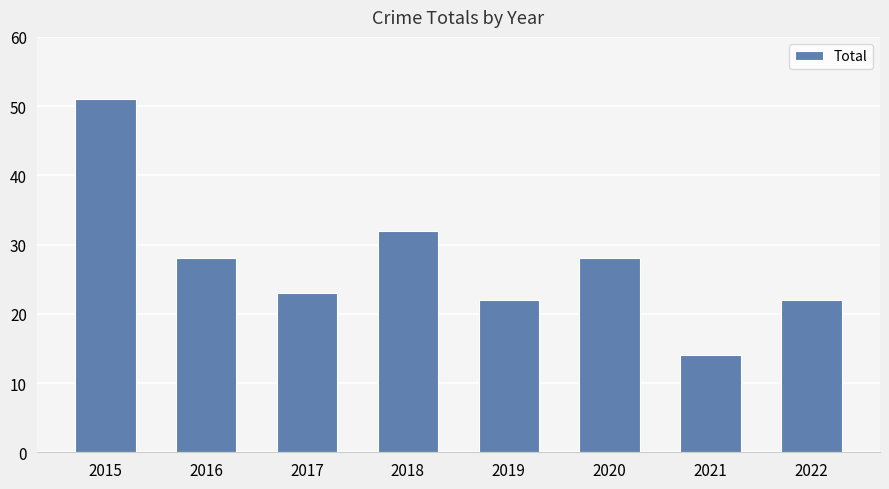

What value does the data have at 2019, to the nearest 10?

20